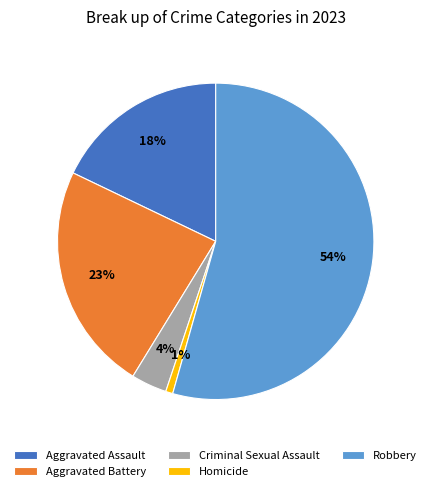

How many segments does this pie chart have?

5